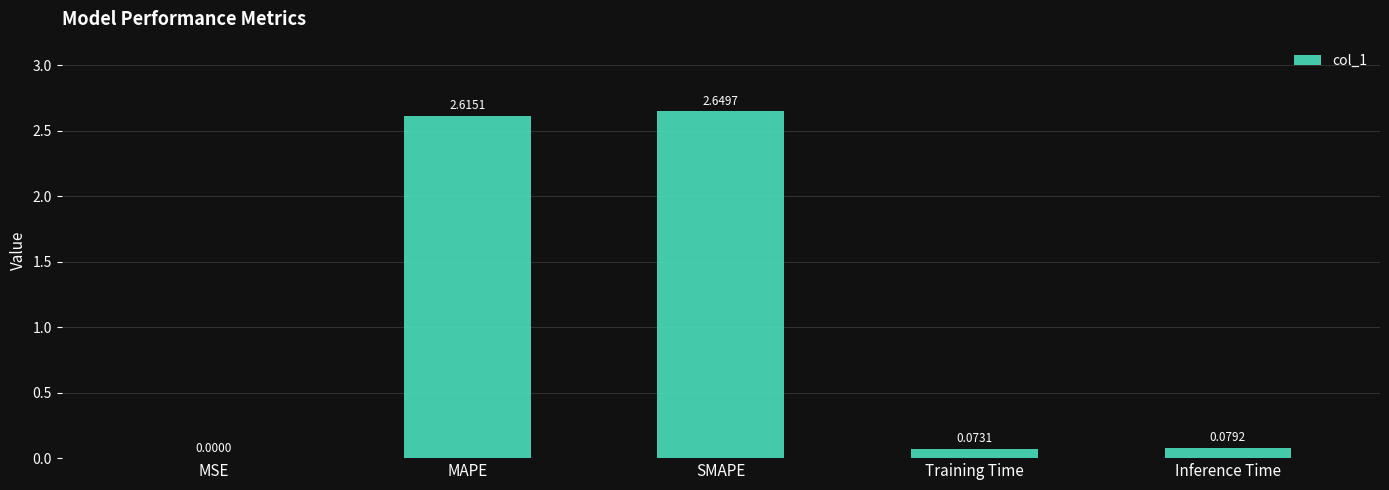

What is the sum of all values?

5.4